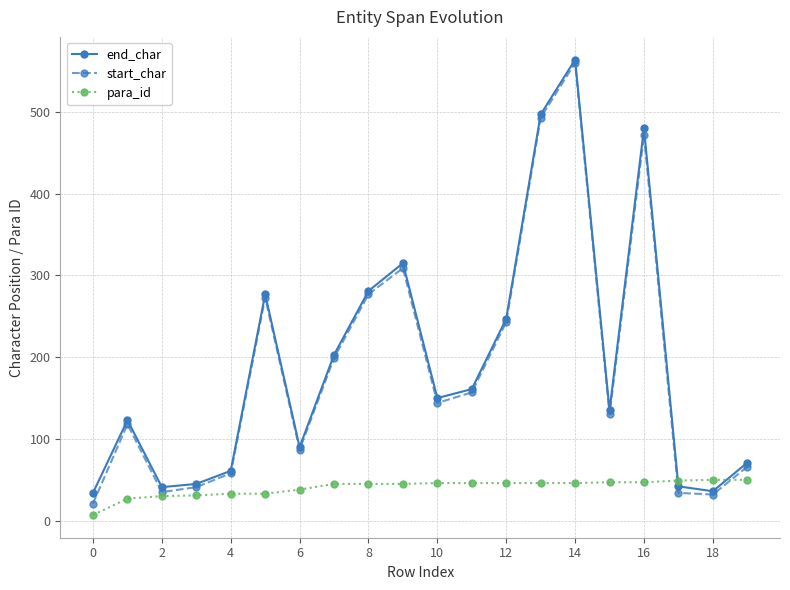

What is the maximum value shown in the chart?

564